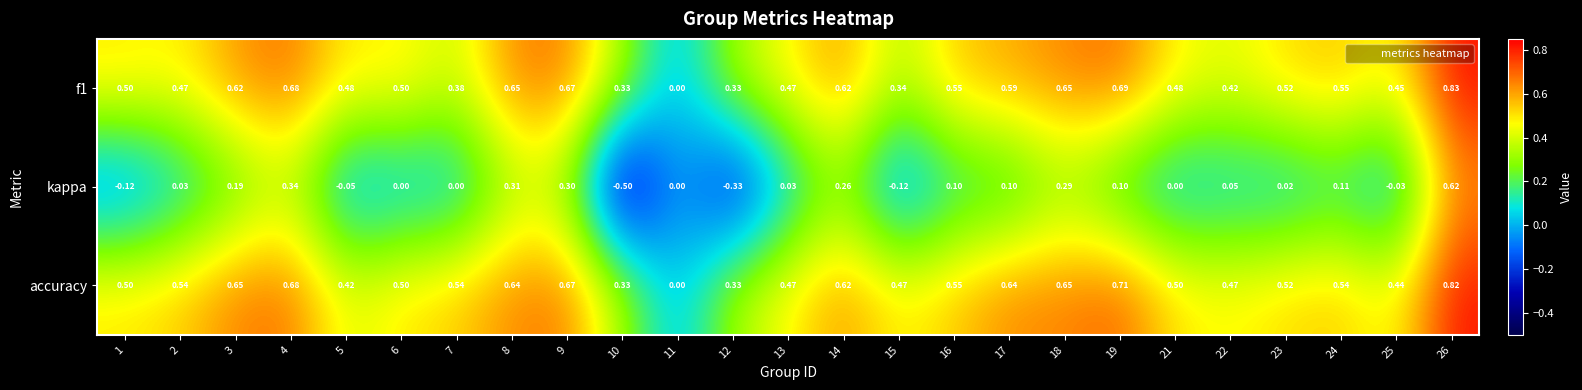

Which series changed the most between 18 and 25?

kappa